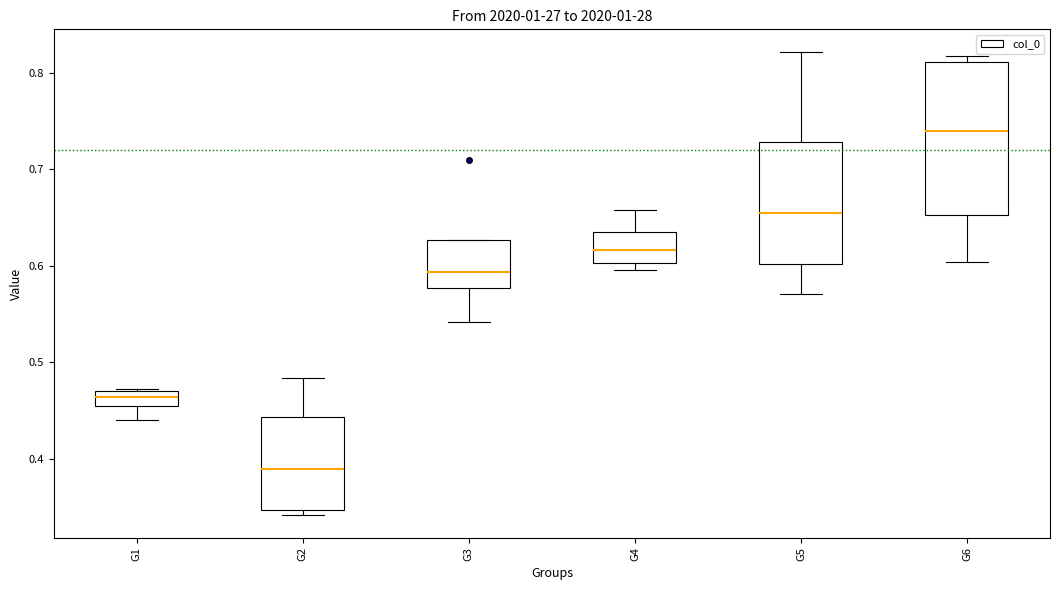

Where does the lower whisker of the box for G6 end on the y-axis? The values are not printed on the chart, so give them approximately, as read against the axis.

0.60